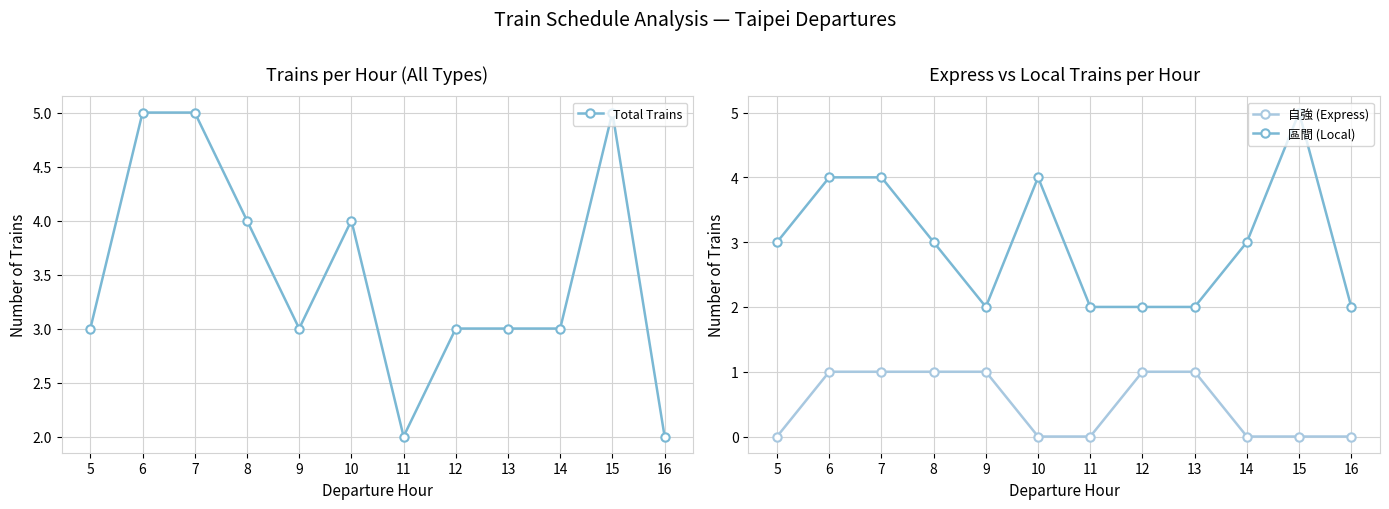

The value of Total Trains at 7 is 5. True or false?

True